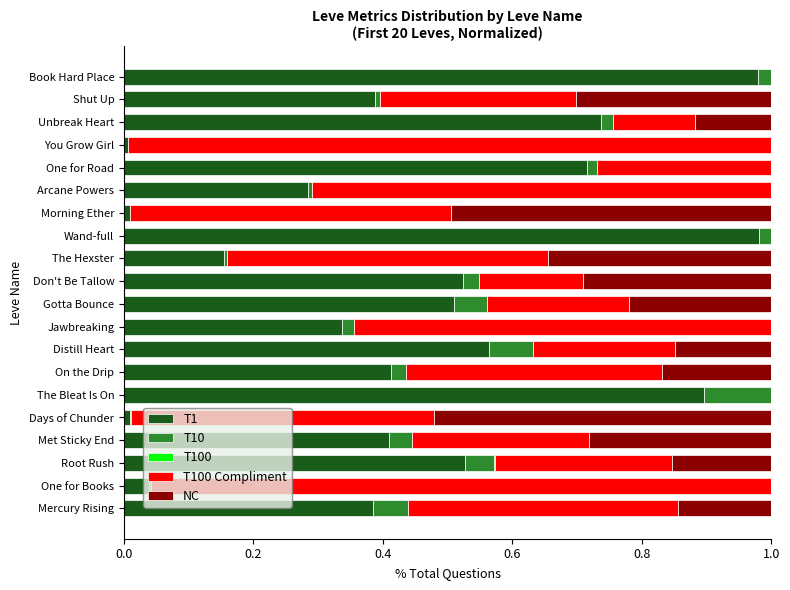

What is the sum of all T1 values?

8.9